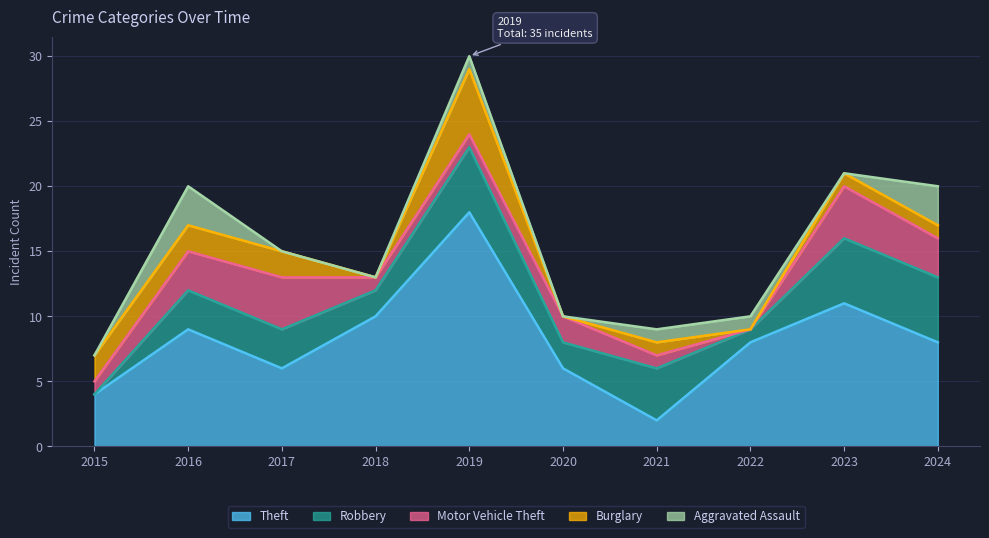

How many lines are shown in the chart?

5